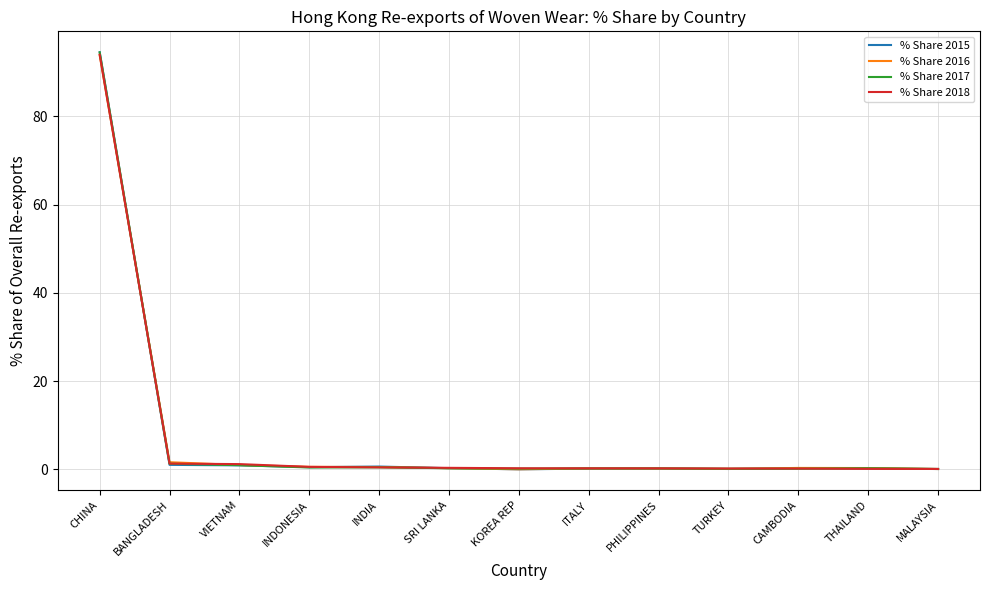

What is the total value across all series at CHINA?

376.7